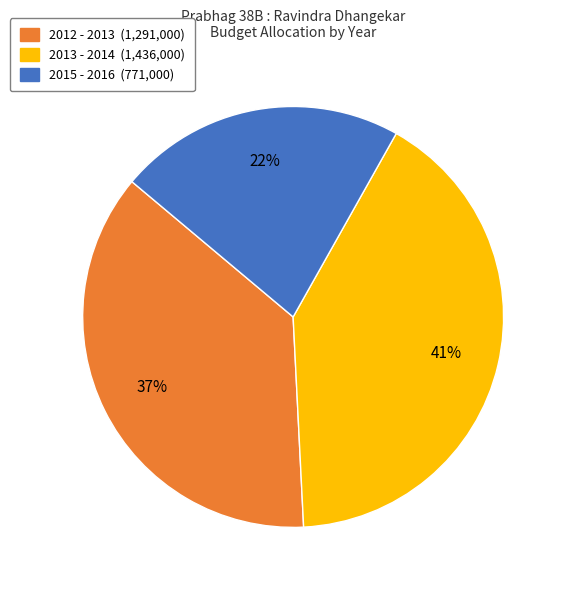

What percentage is the 2012 - 2013 slice, to the nearest percent?

37%